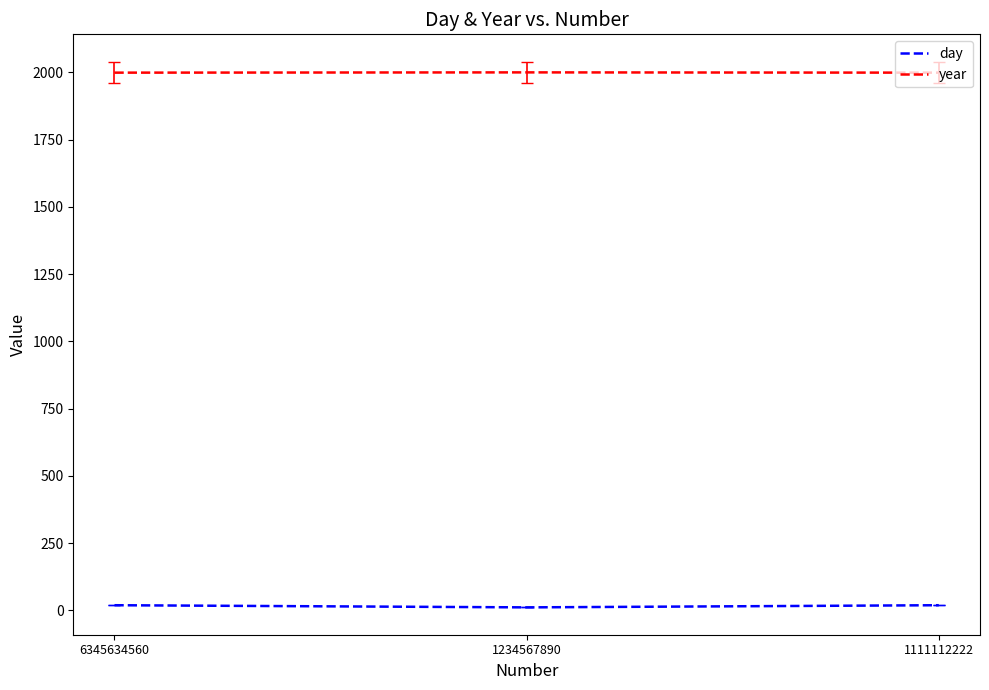

What is the greatest value displayed?

2000